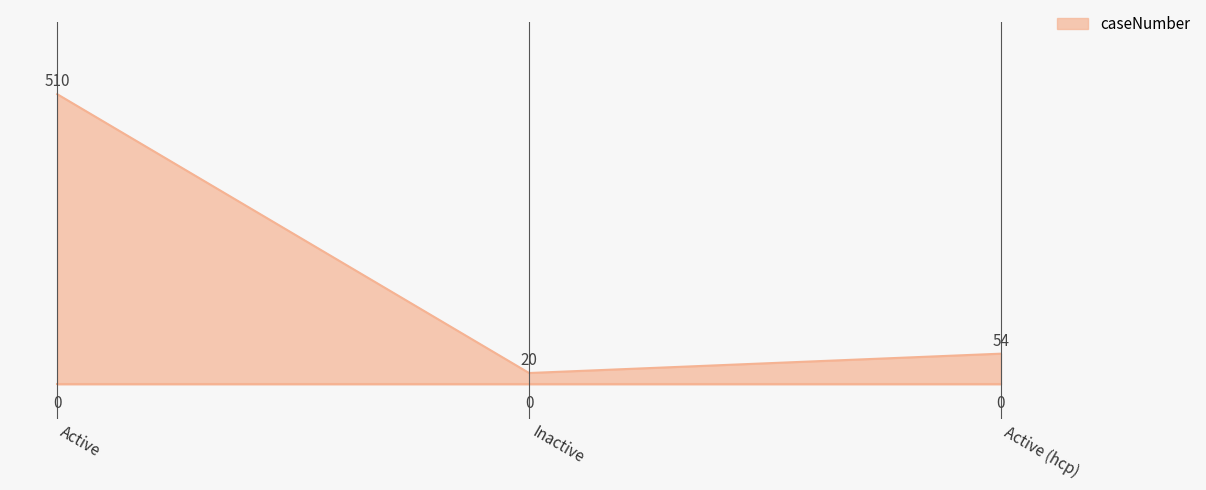

Rank the categories by value from lowest to highest.

Inactive, Active (hcp), Active